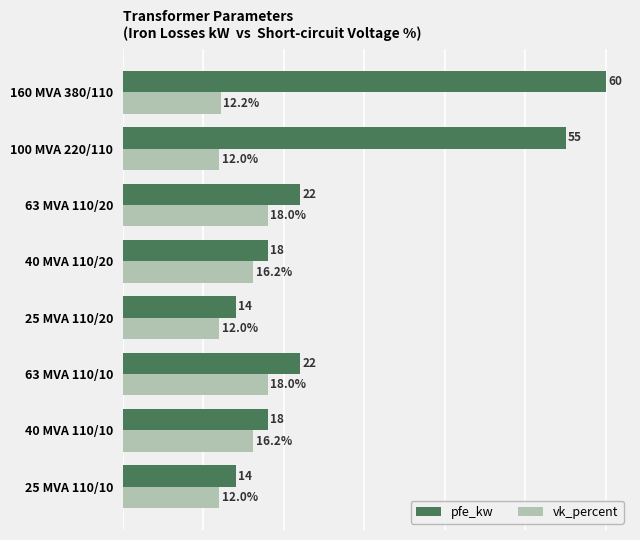

Which series has the largest range (max minus min)?

pfe_kw